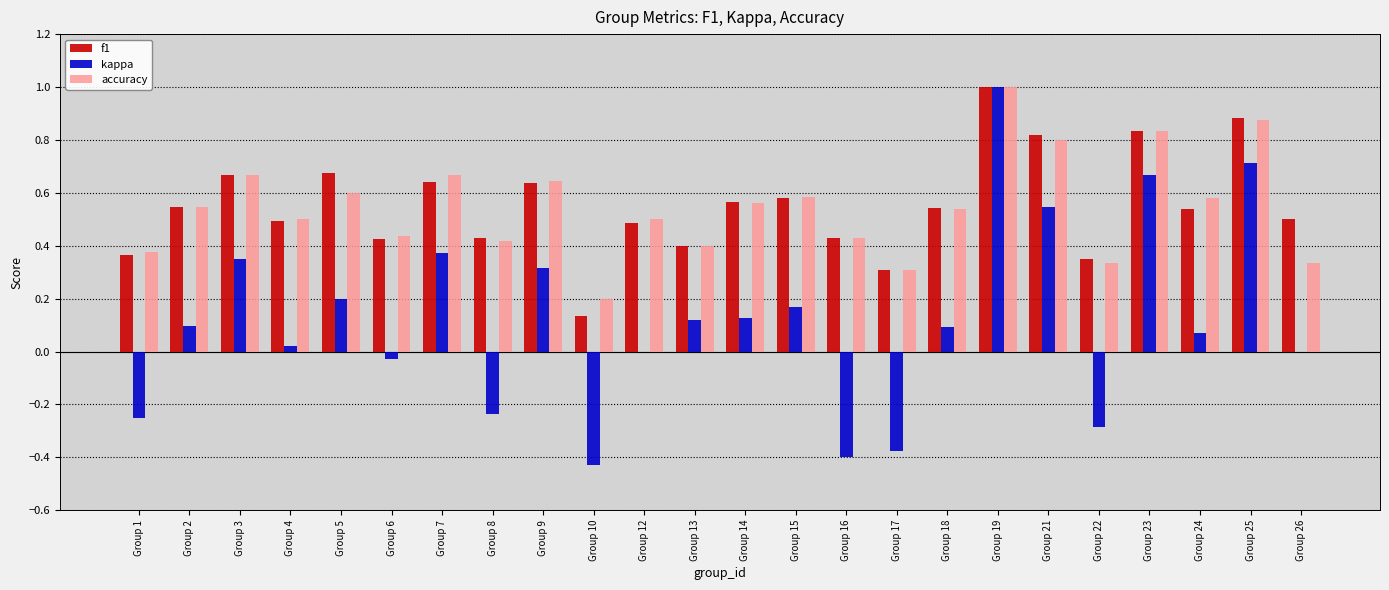

Which series changed the most between Group 8 and Group 22?

accuracy